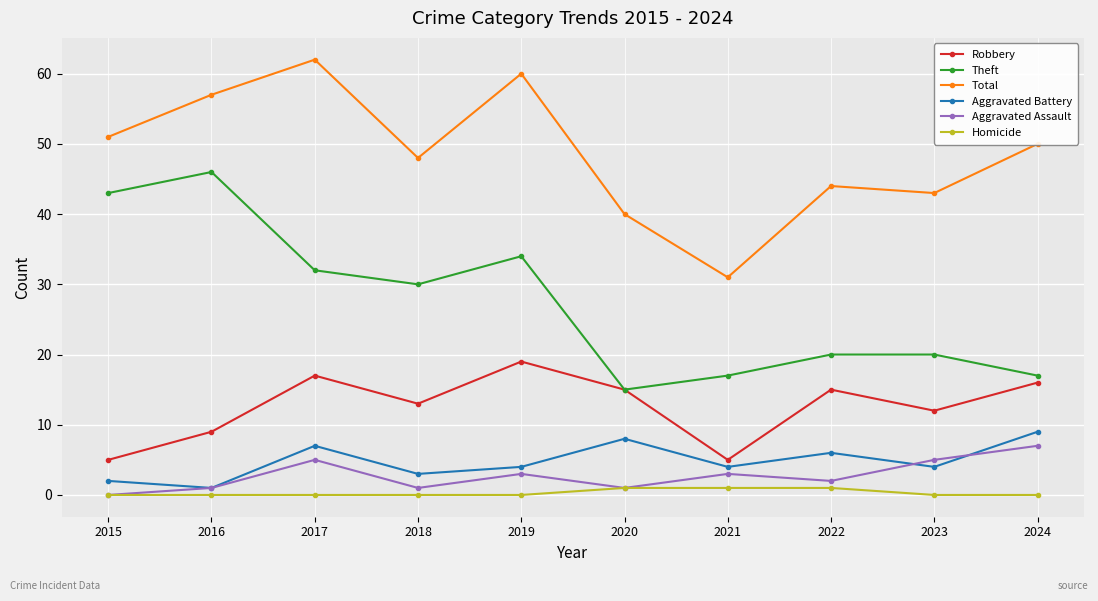

What is the difference between the Total values at 2019 and 2018?

12